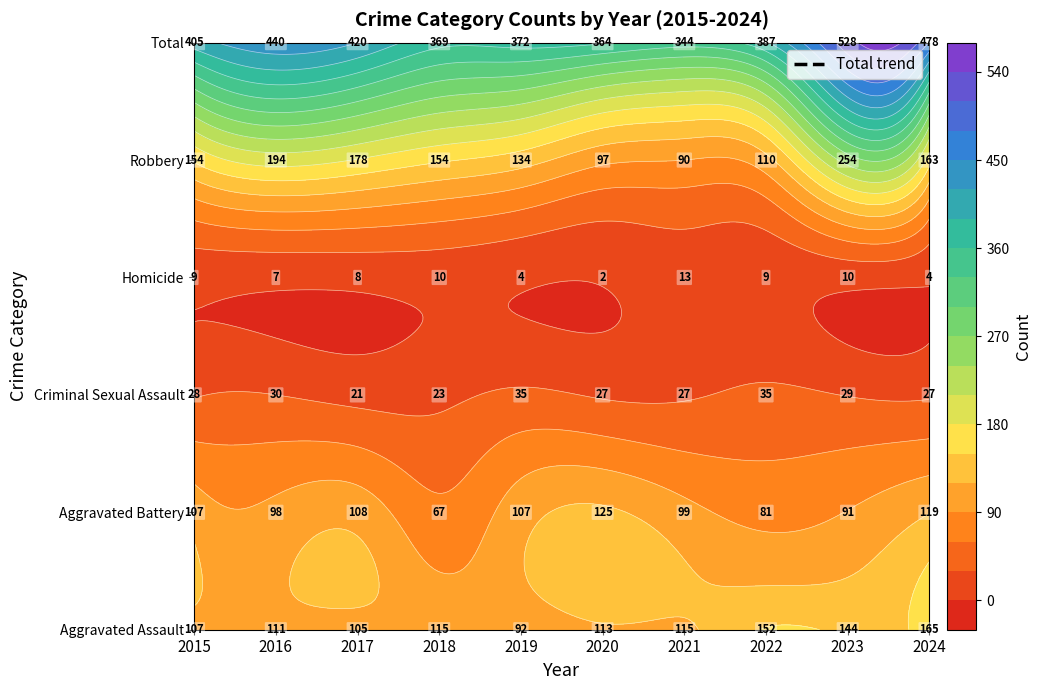

The Criminal Sexual Assault series shows 40 at 2016. True or false?

False